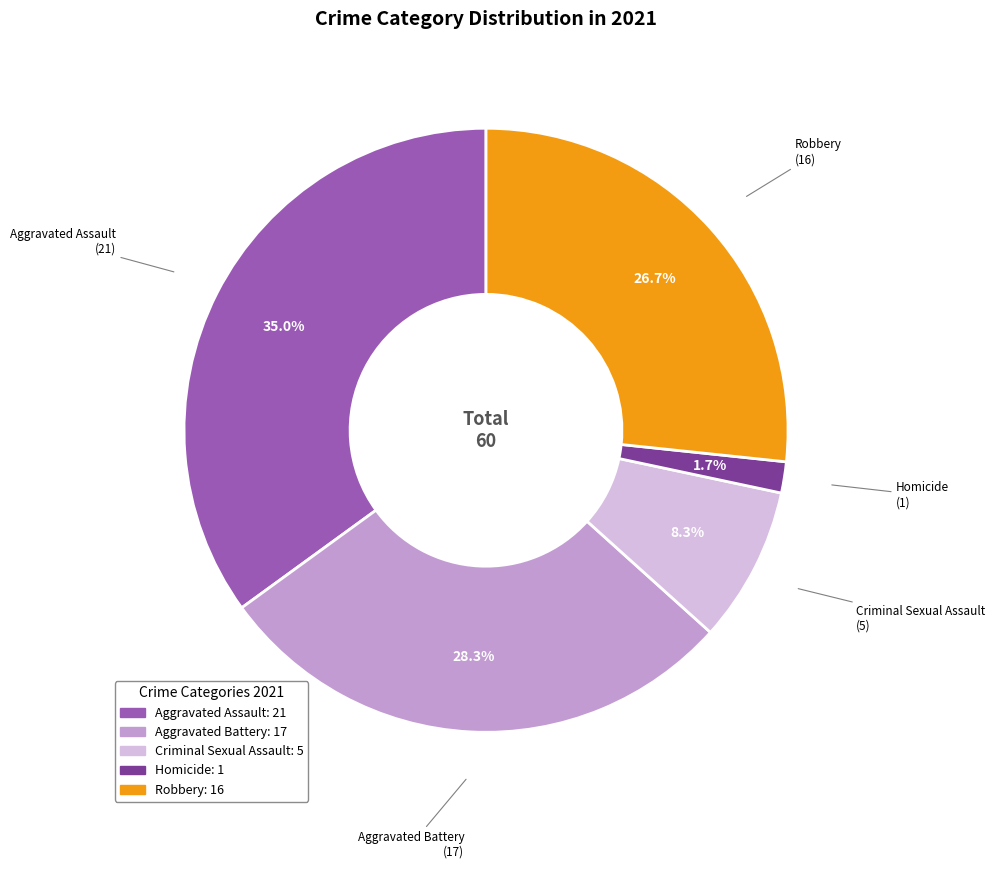

Is the sum of Homicide and Aggravated Battery greater than half?

No